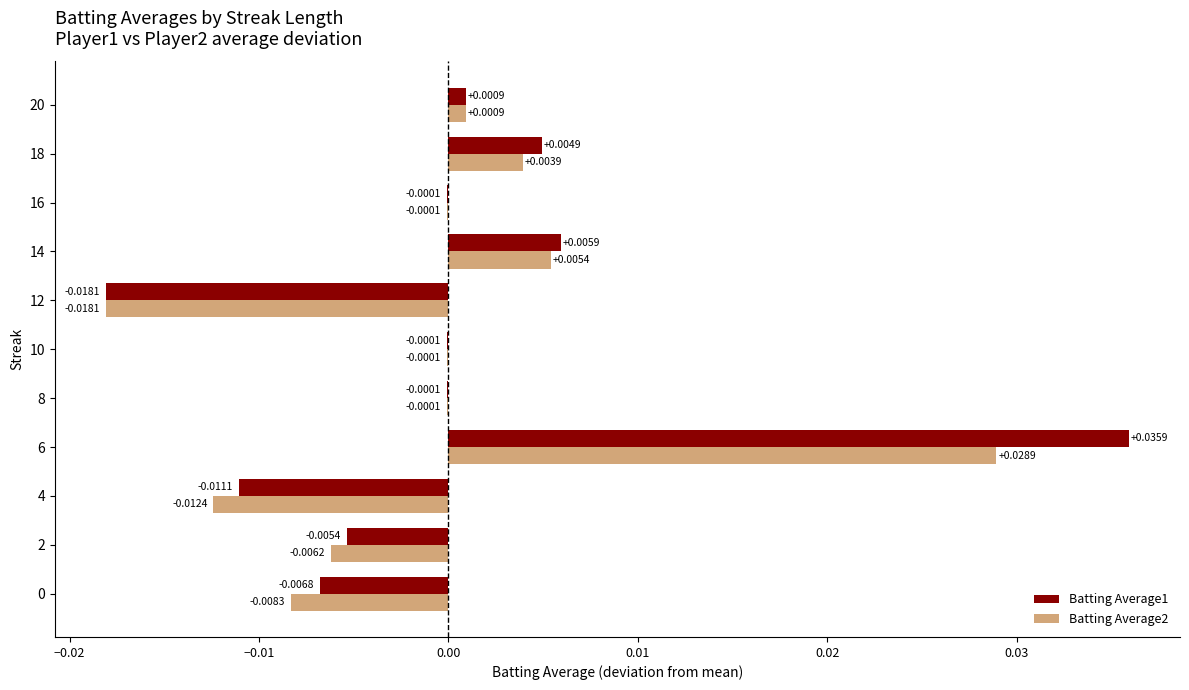

At which category is the sum across all series the highest?

6